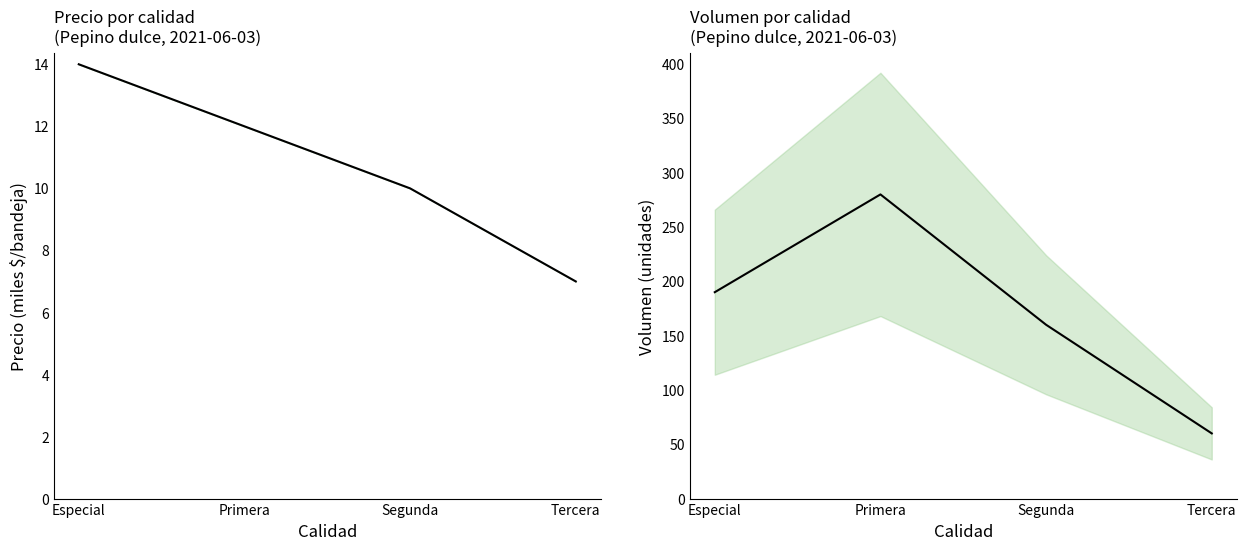

At which label does Volumen first exceed 190?

Primera